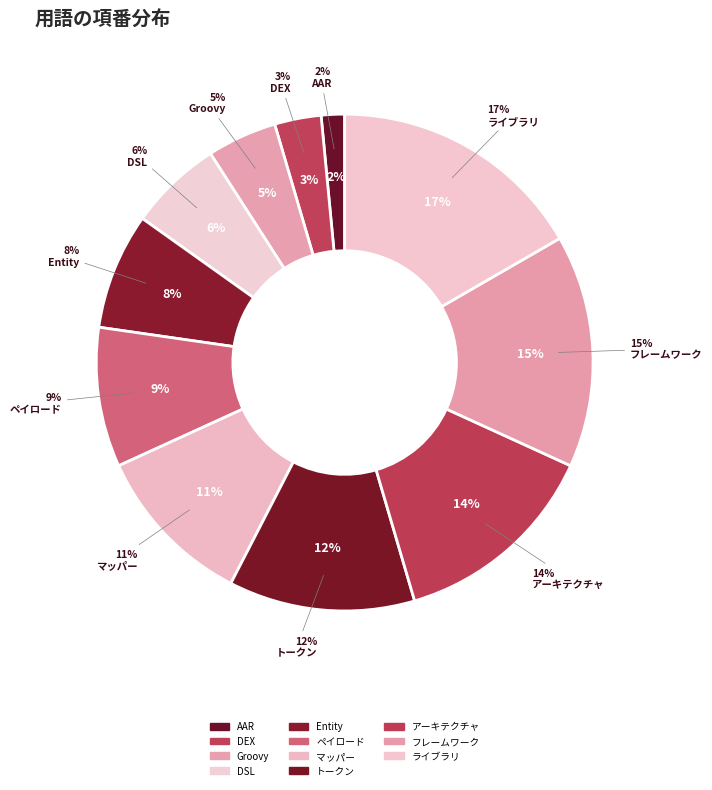

How many slices are in this pie chart?

11